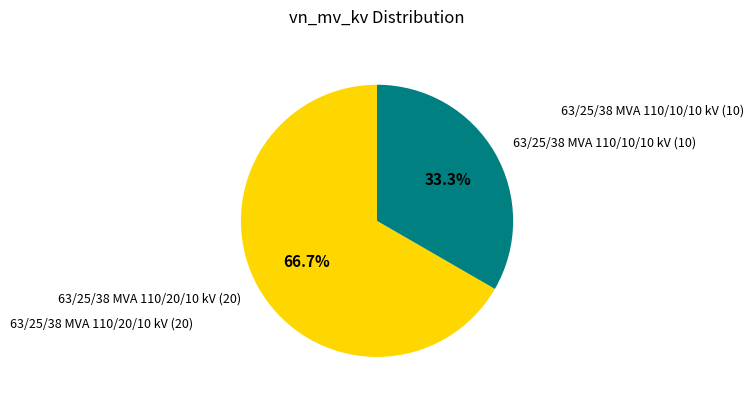

Is there any slice that represents more than half of the pie?

Yes